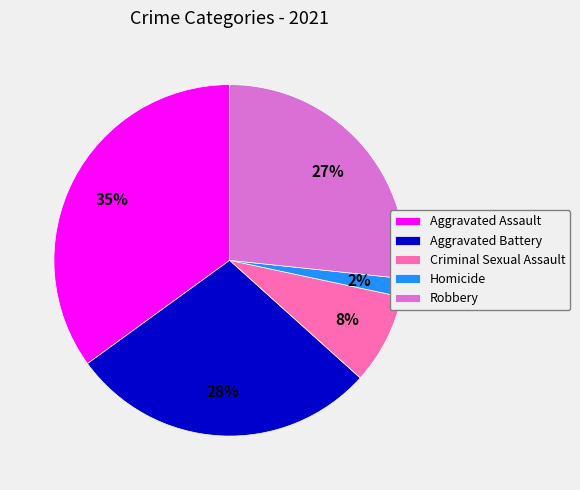

Rank the categories by value from lowest to highest.

Homicide, Criminal Sexual Assault, Robbery, Aggravated Battery, Aggravated Assault